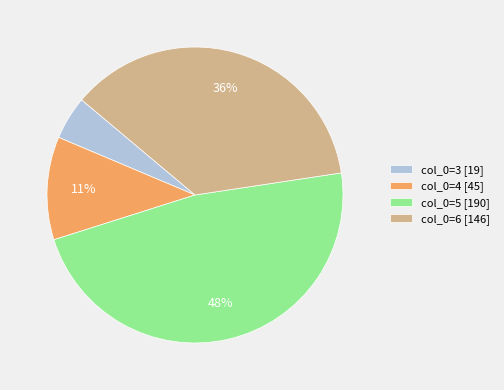

True or false: col_0=5 [190] accounts for 48% of the total.

True